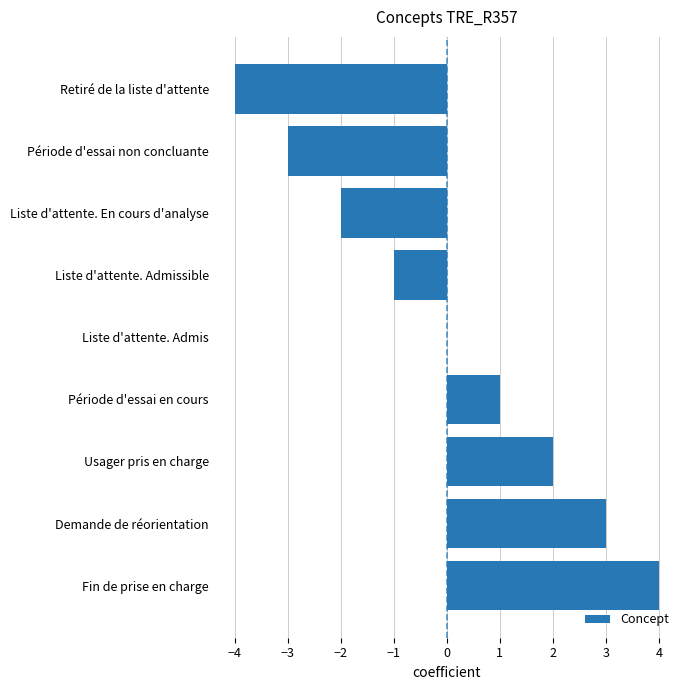

What is the change in value from Liste d'attente. Admissible to Fin de prise en charge?

+5